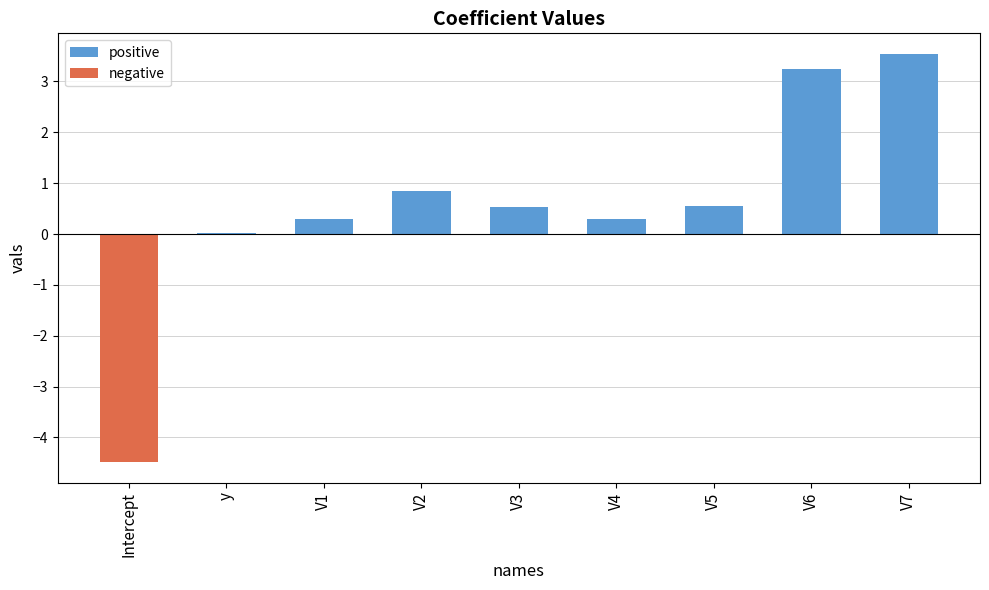

What is the sum of all values?

4.8